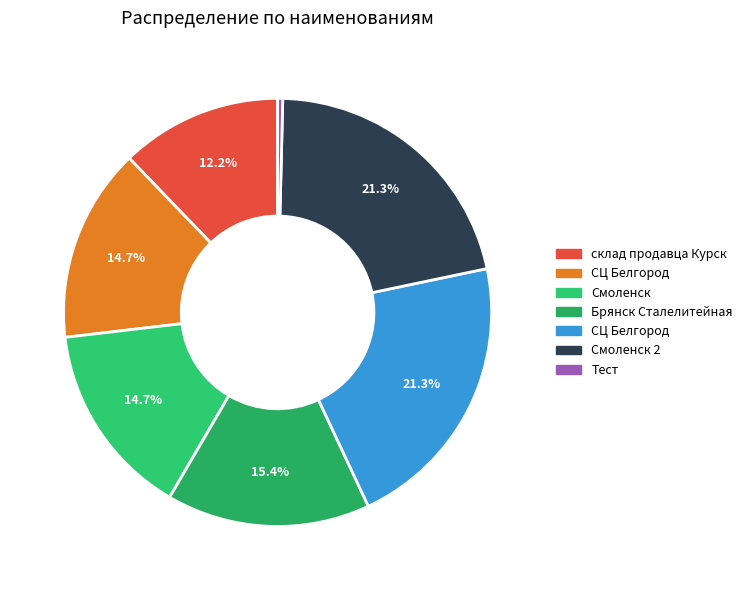

To the nearest percent, what is the average slice percentage?

14%